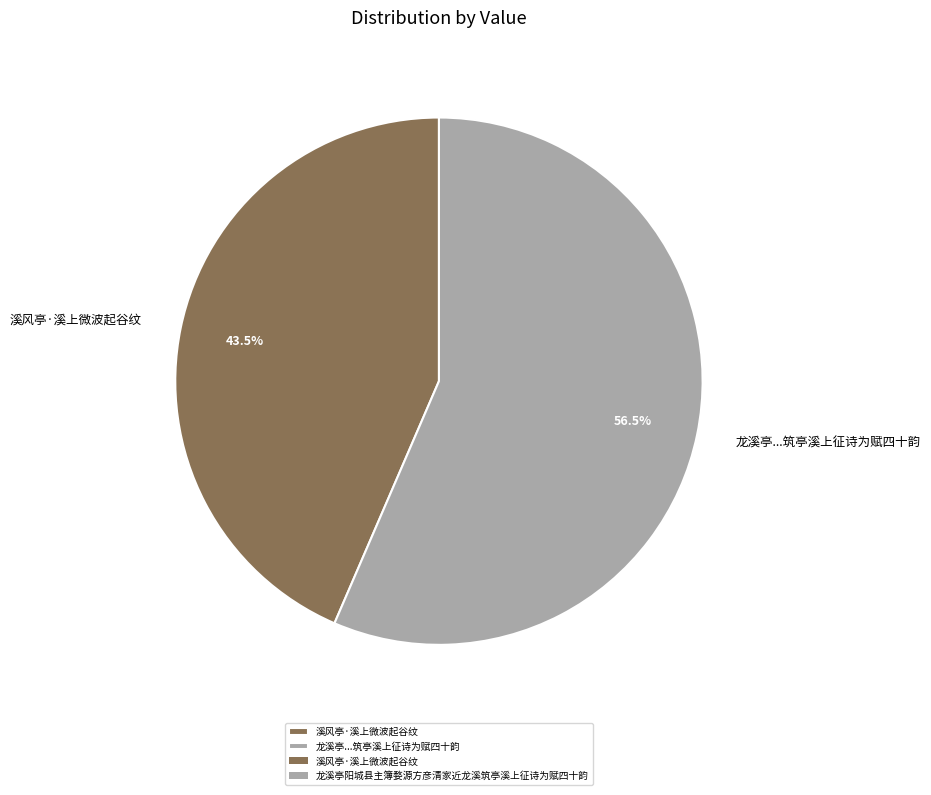

What is the smallest slice in the pie chart?

溪风亭·溪上微波起谷纹